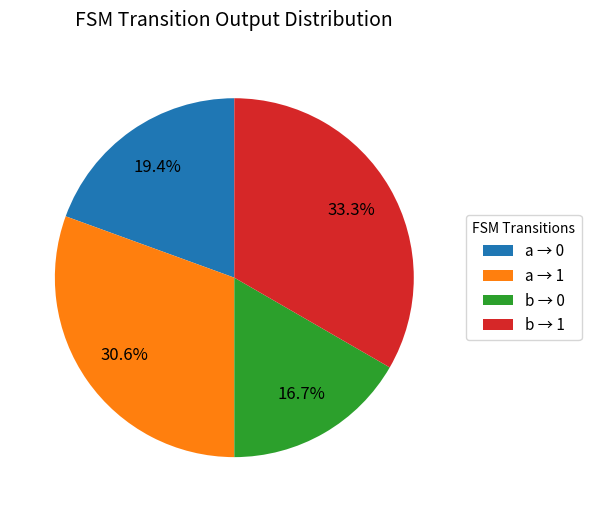

Which category has the biggest portion of the pie?

b → 1